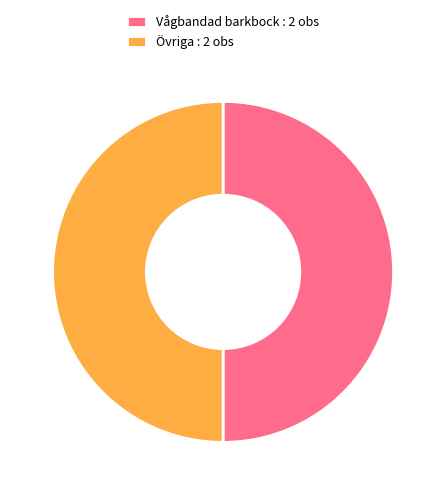

What is the ratio of the value at Övriga : 2 obs to the value at Vågbandad barkbock : 2 obs?

1.0